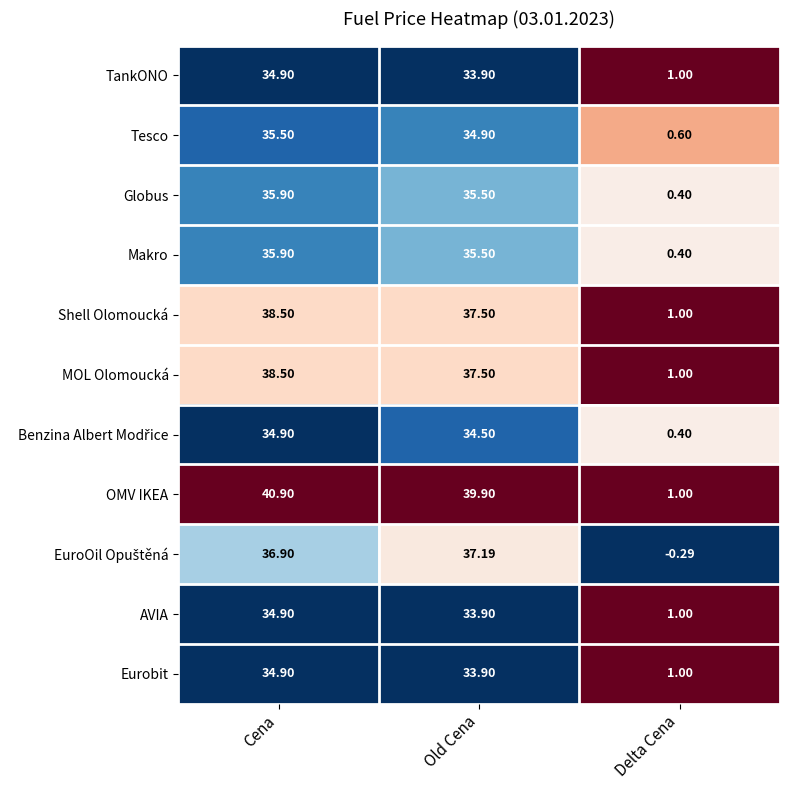

Which series changed the most between Cena and Delta Cena?

OMV IKEA